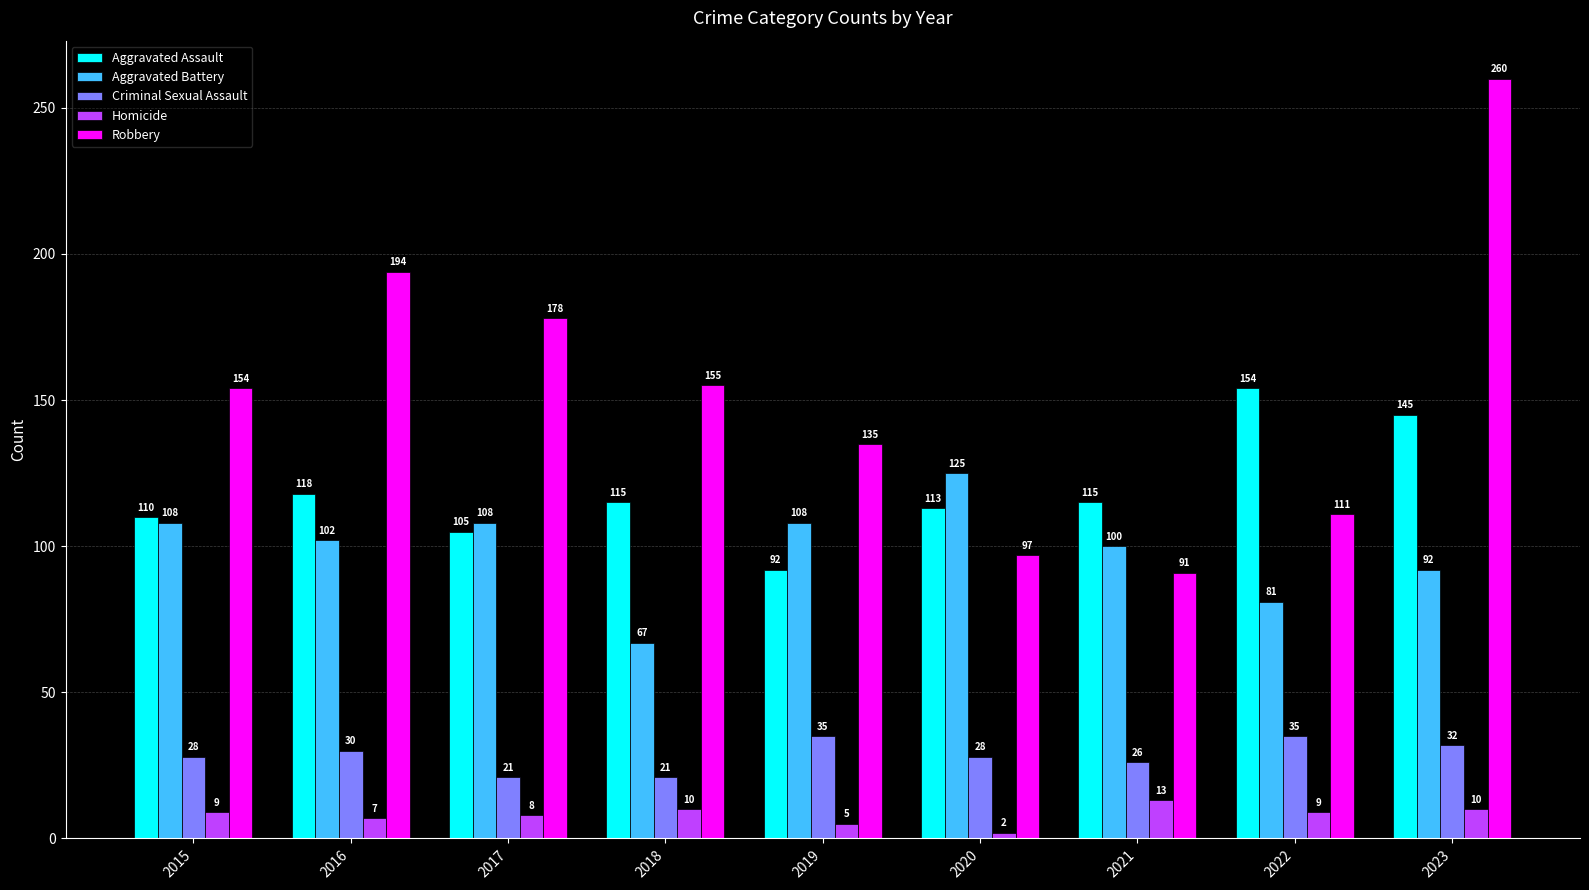

What is the approximate value of Robbery at 2022, to the nearest 10?

110